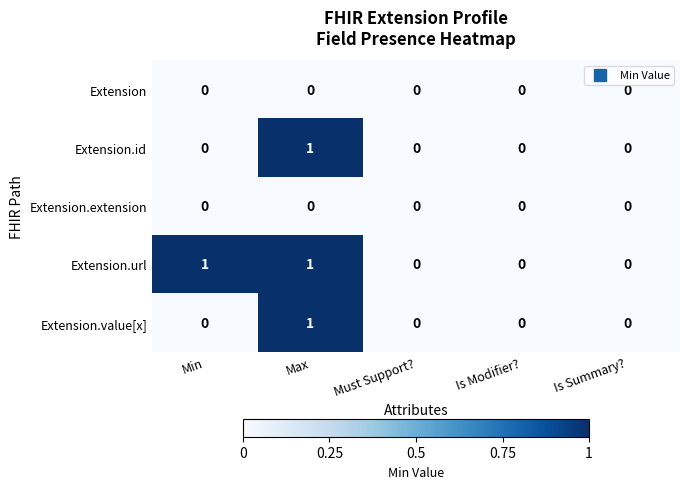

True or false: Extension.extension has a value of 0 at Must Support?.

True